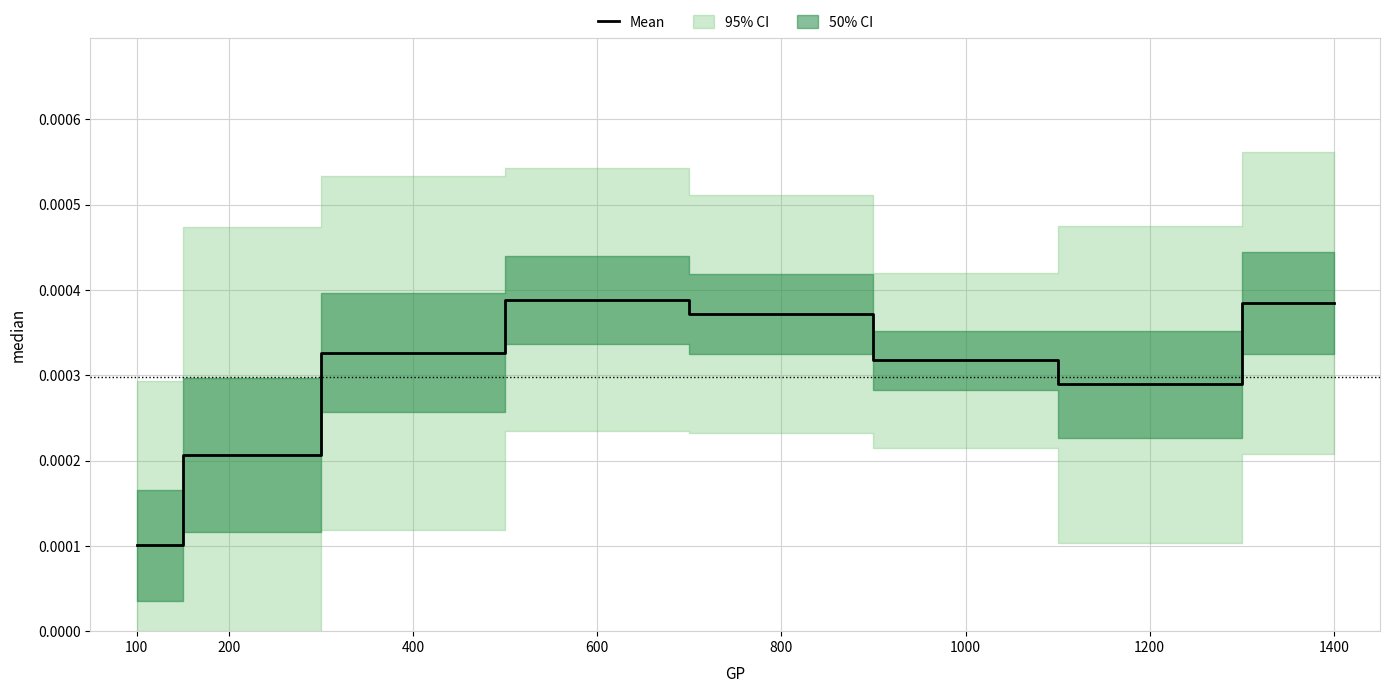

Rank the categories by value from lowest to highest.

100, 200, 1200, 1000, 400, 800, 1400, 600